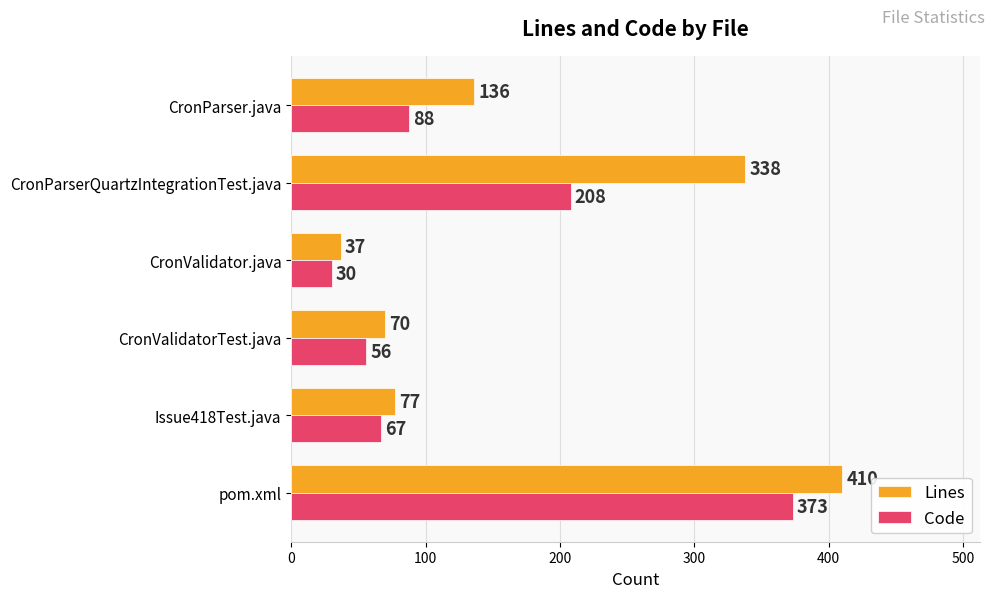

What is the difference between the highest and lowest values at CronValidatorTest.java?

14